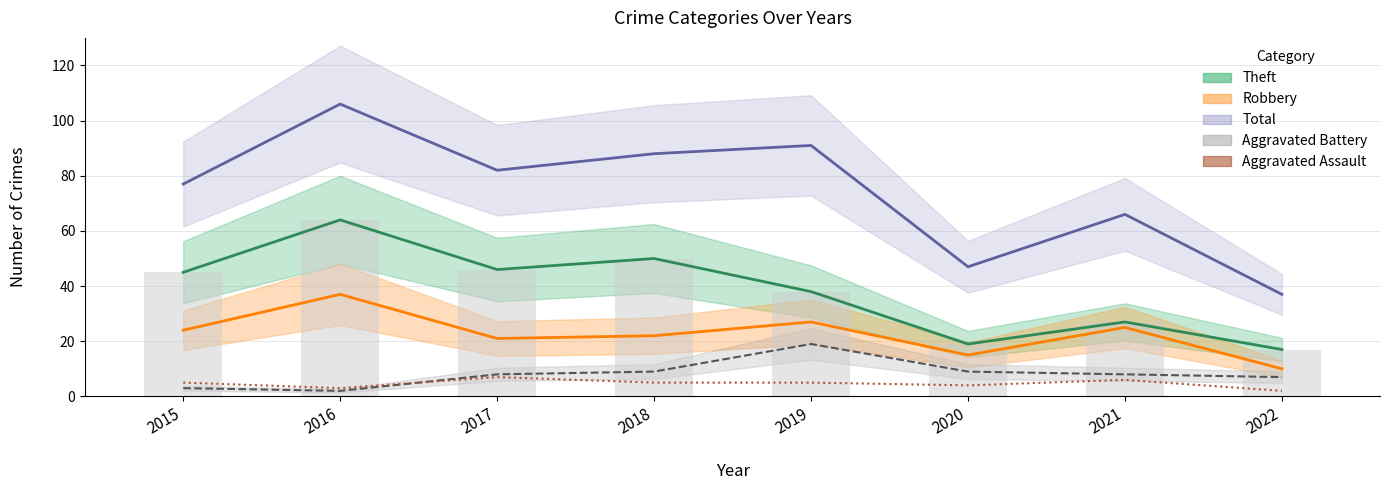

What are all the series names shown in the legend?

Theft, Robbery, Total, Aggravated Battery, Aggravated Assault